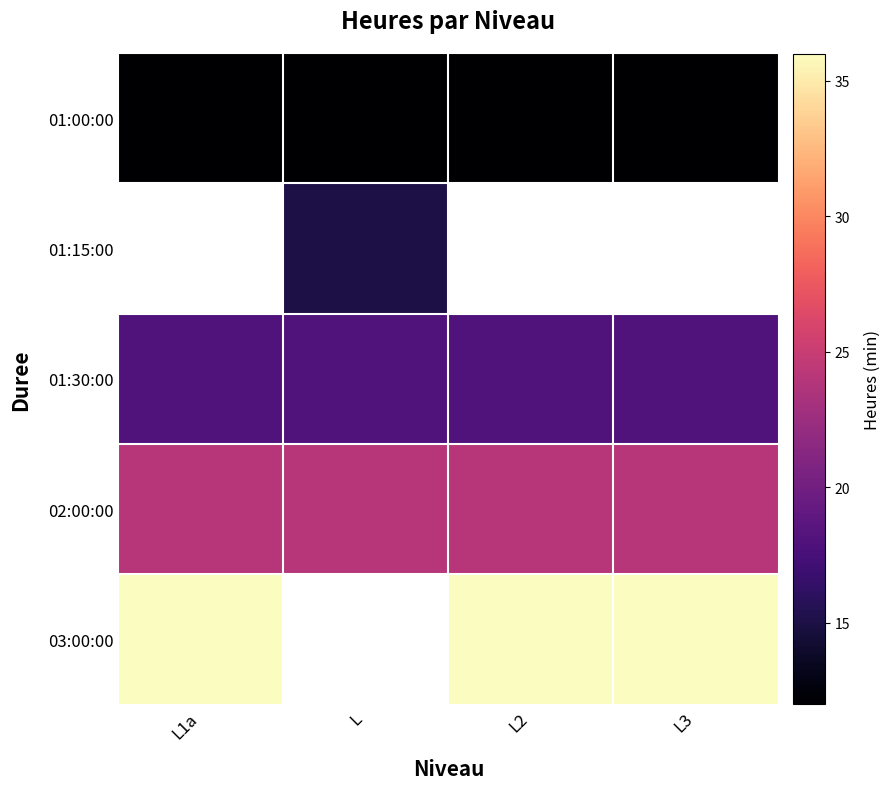

What is the spread (max minus min) of values at L?

12.0